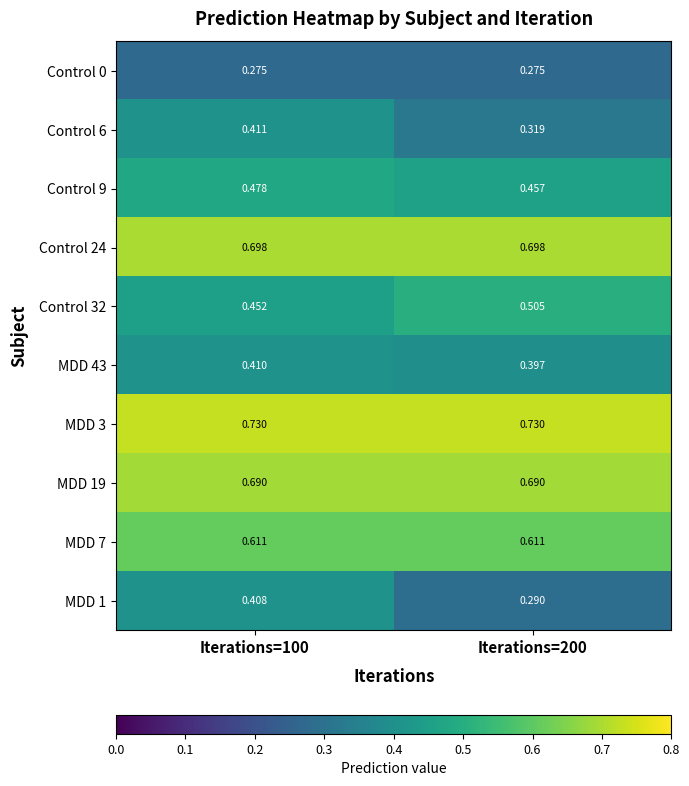

What is the total value across all series at Iterations=100?

5.2